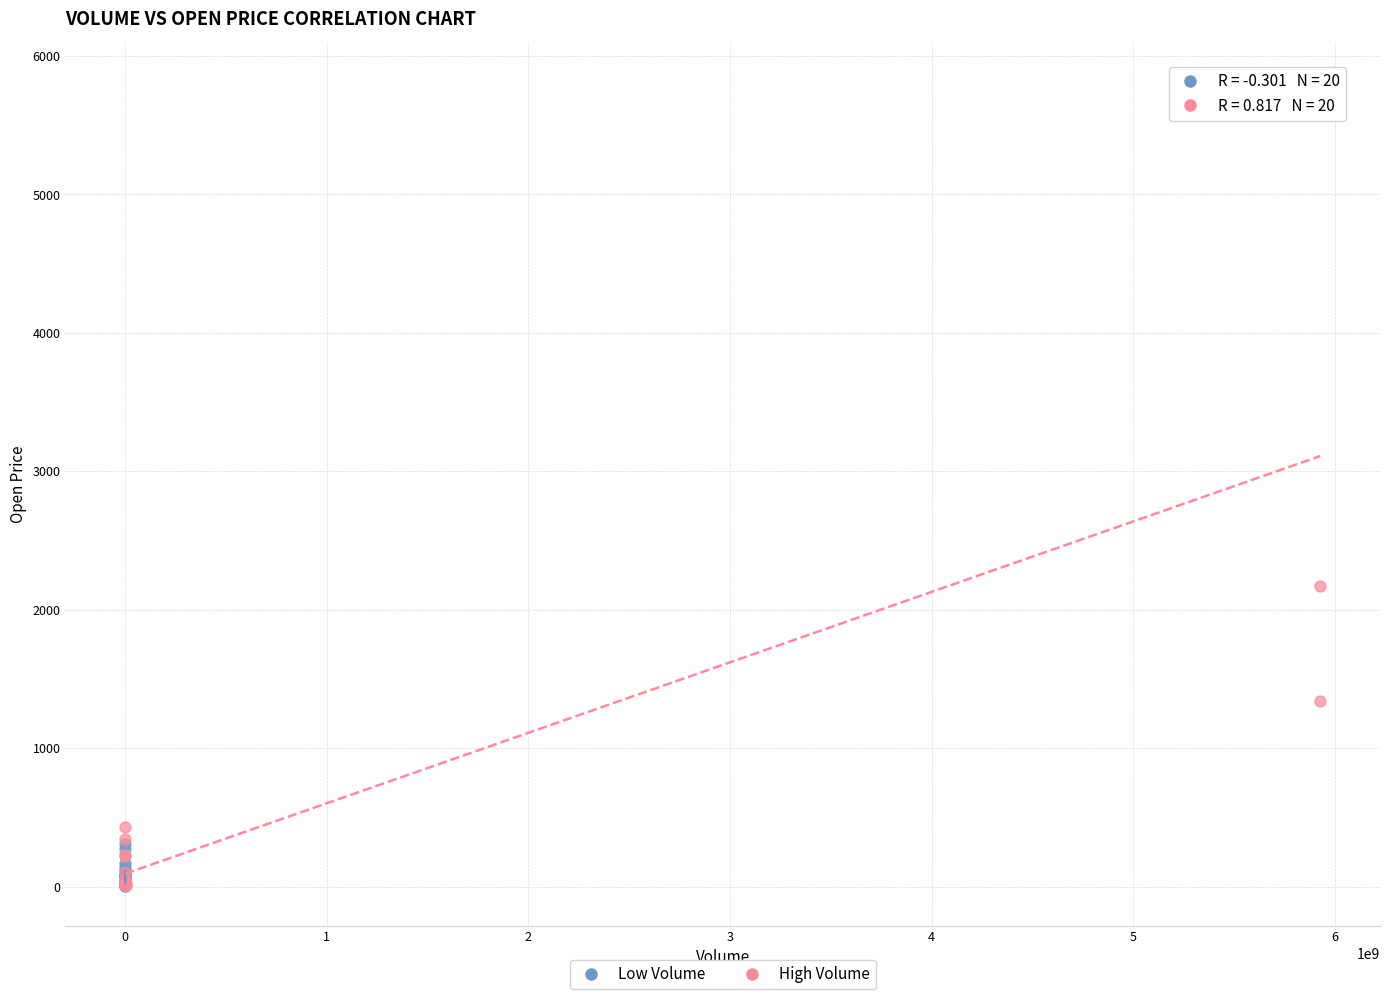

Which series reaches the maximum Y coordinate?

High Volume